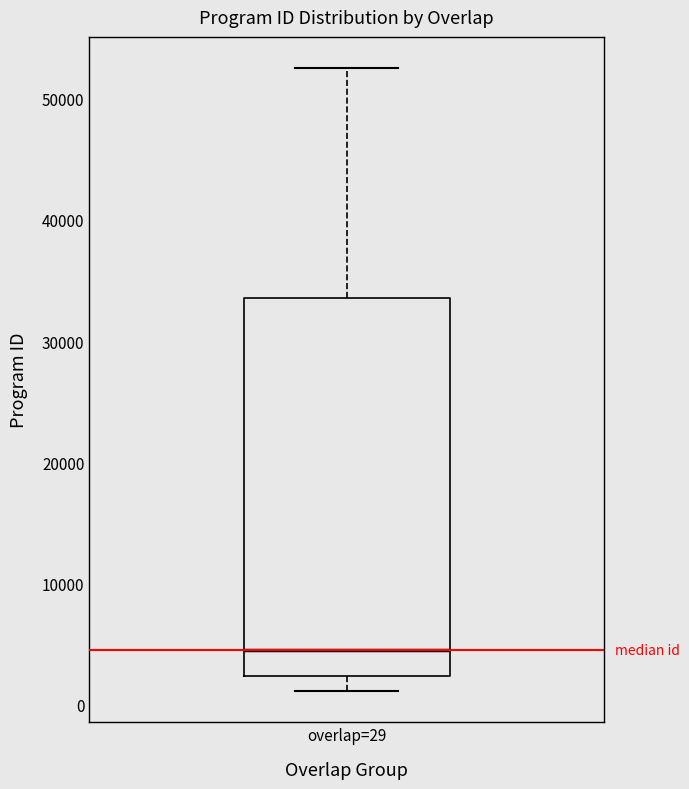

Read this box plot against the y-axis: the position of the median line, the range covered by the box, and the ends of both whiskers. The values are not printed on the chart, so give them approximately, as read against the axis.

median 4000, box 2000 to 34000, whiskers 1000 to 53000